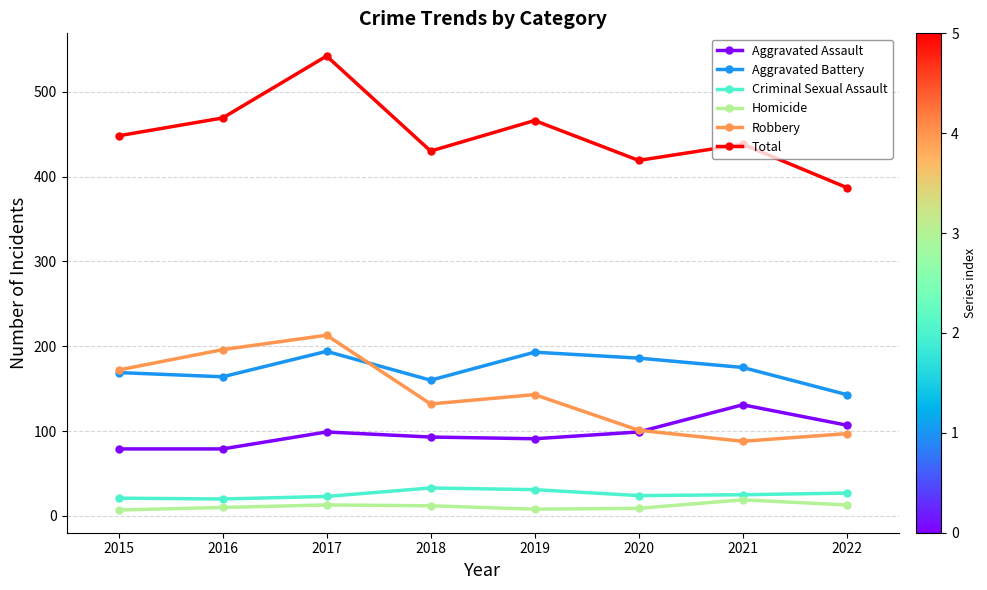

What is the approximate value of Total at 2018?

430